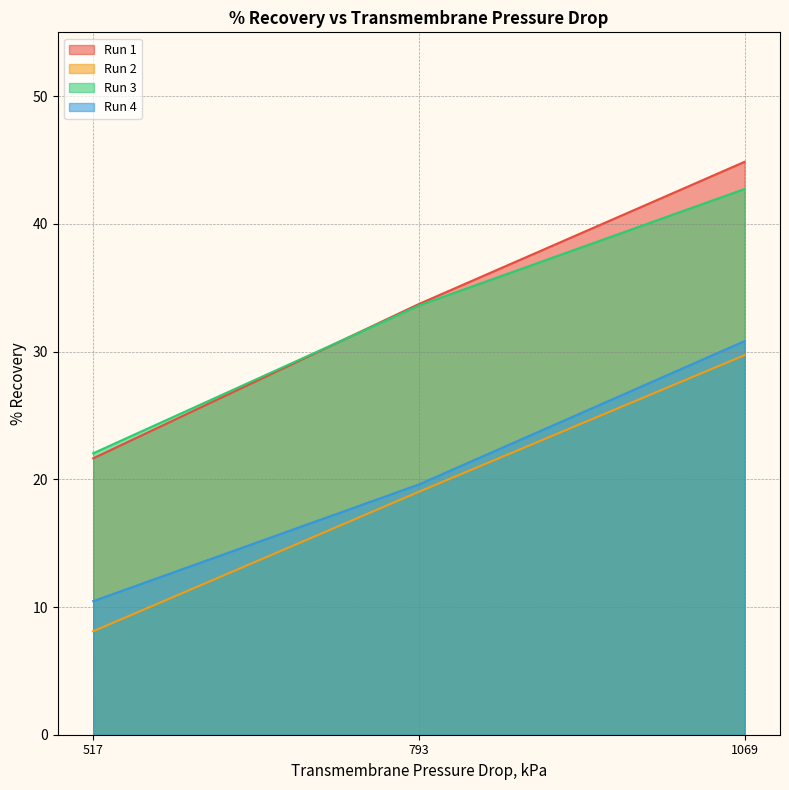

What is the difference between the highest and lowest values at 517?

13.9